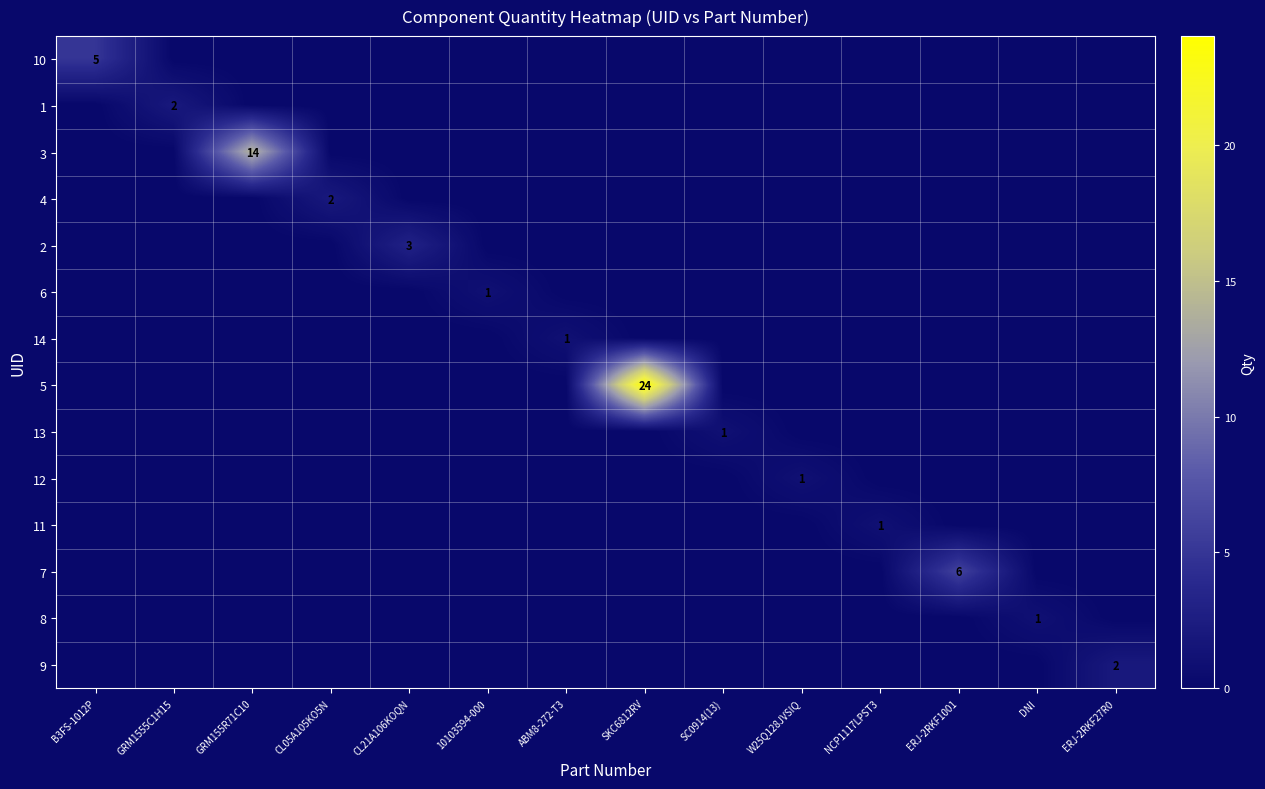

The value of 6 at 10103594-000 is 2. True or false?

False